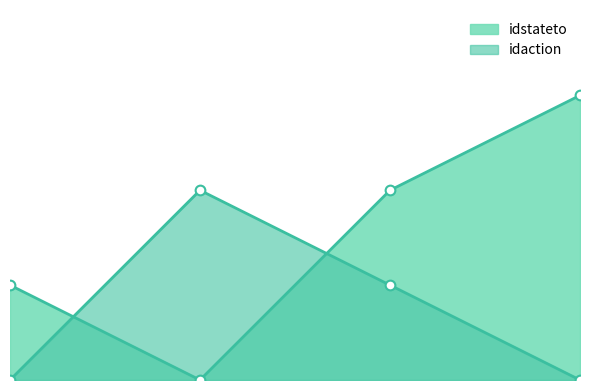

Does the chart have visible grid lines?

No